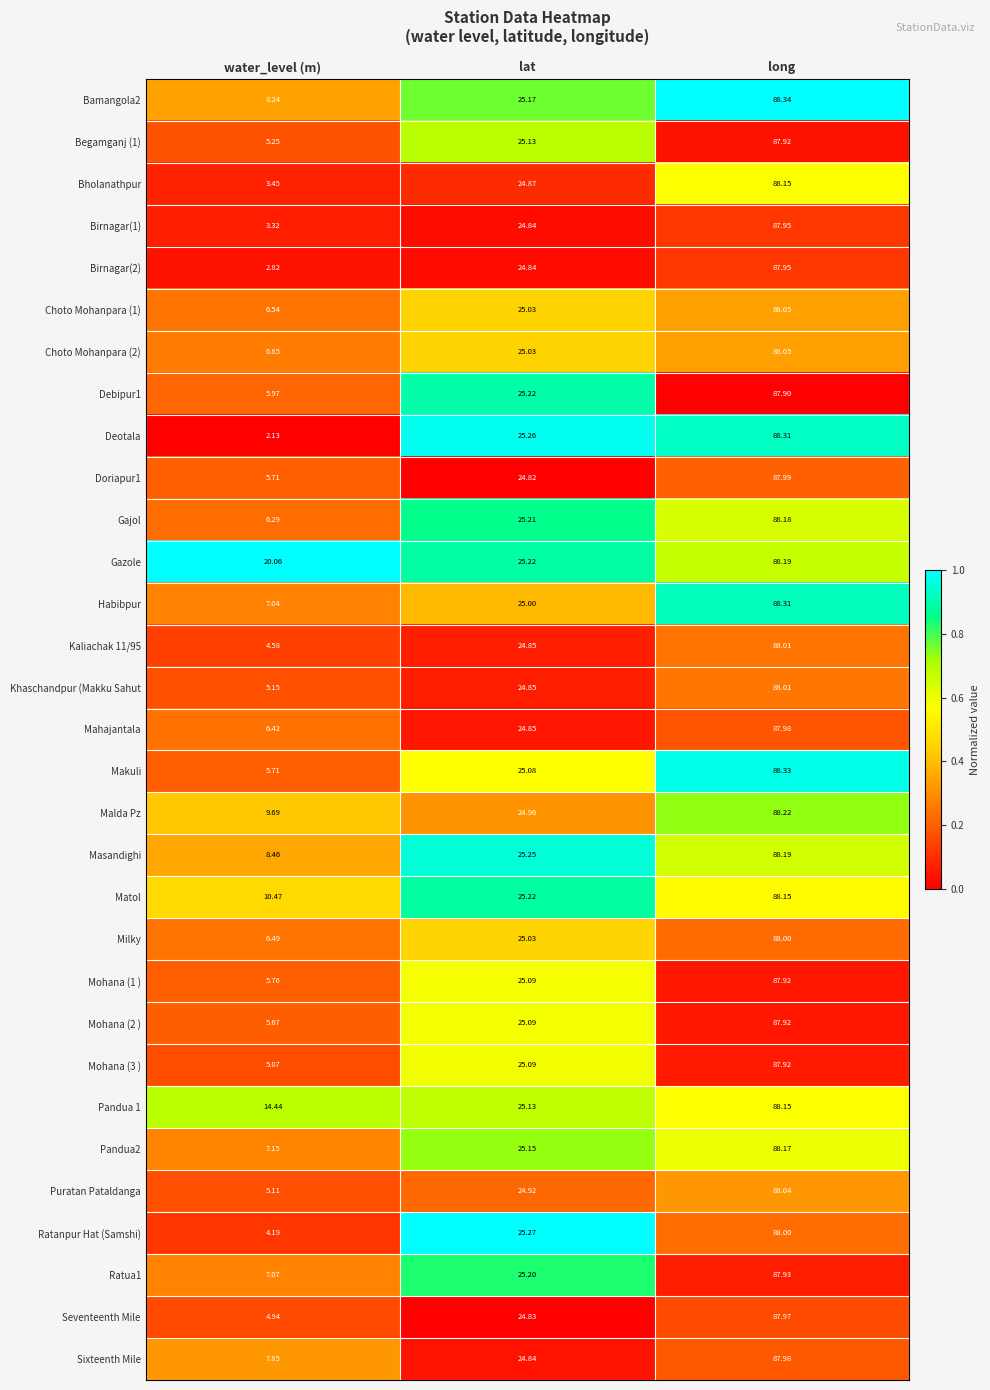

Which series changed the most between lat and long?

Habibpur